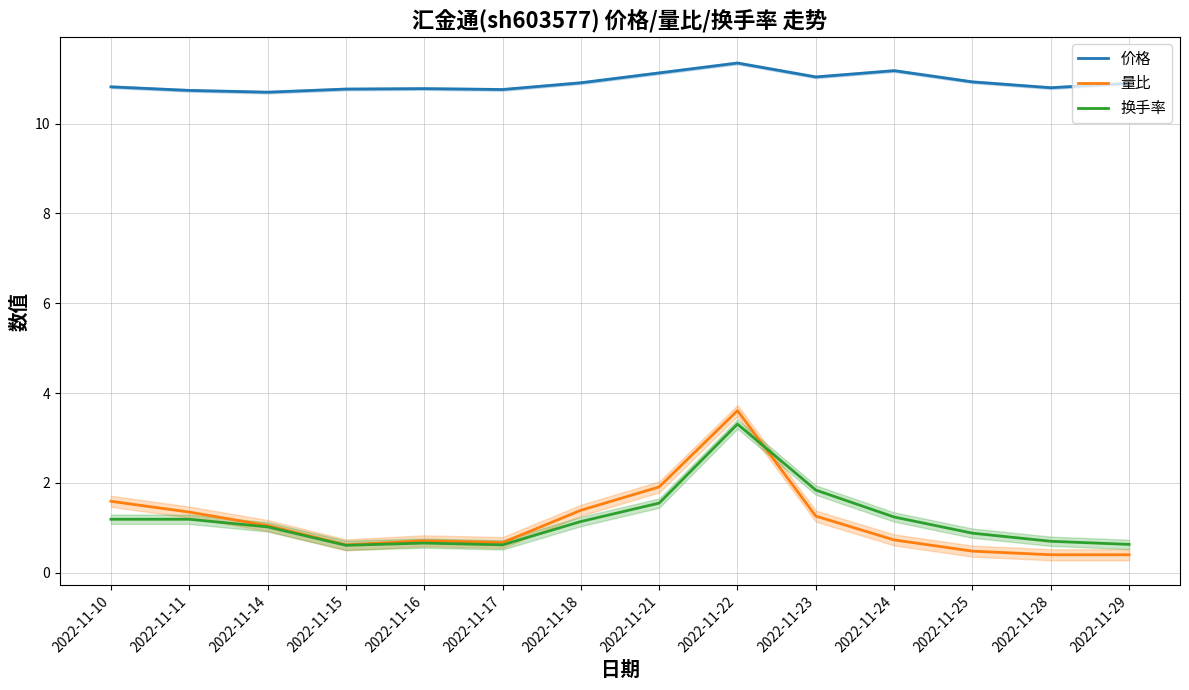

What are all the series names shown in the legend?

价格, 量比, 换手率